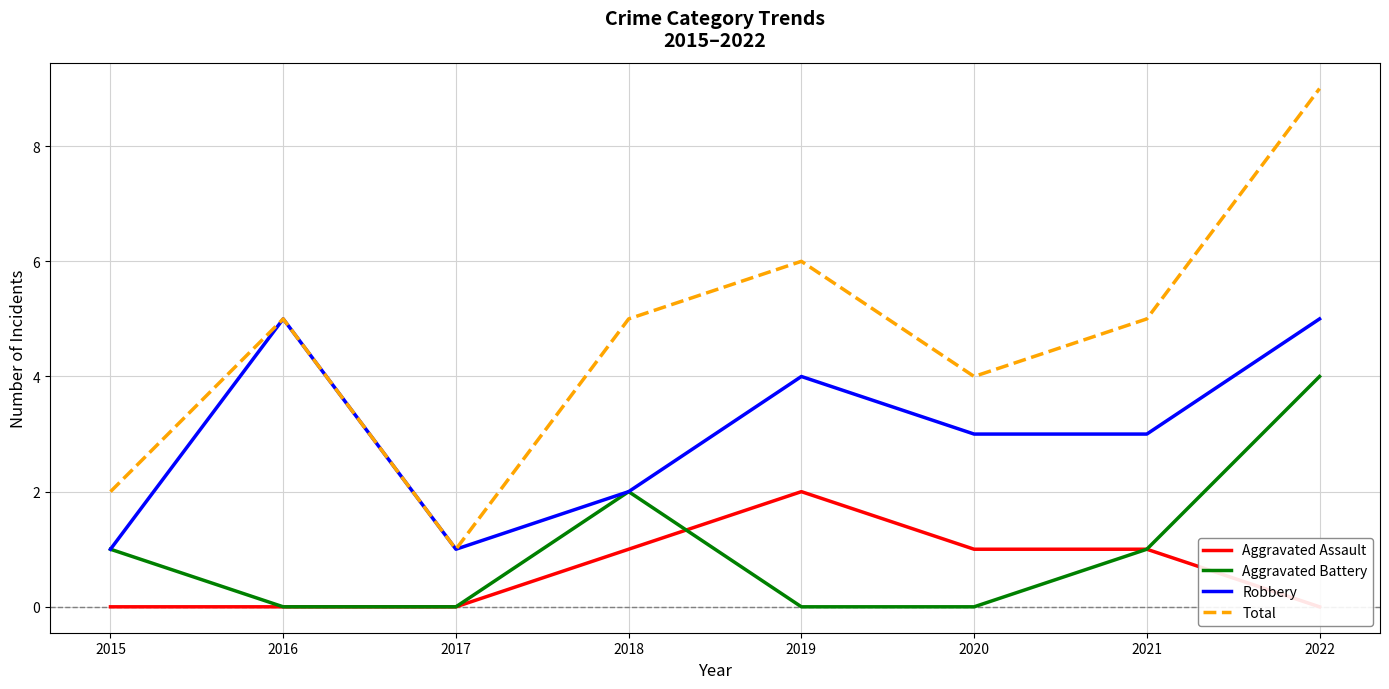

The Aggravated Battery series shows 2 at 2018. True or false?

True